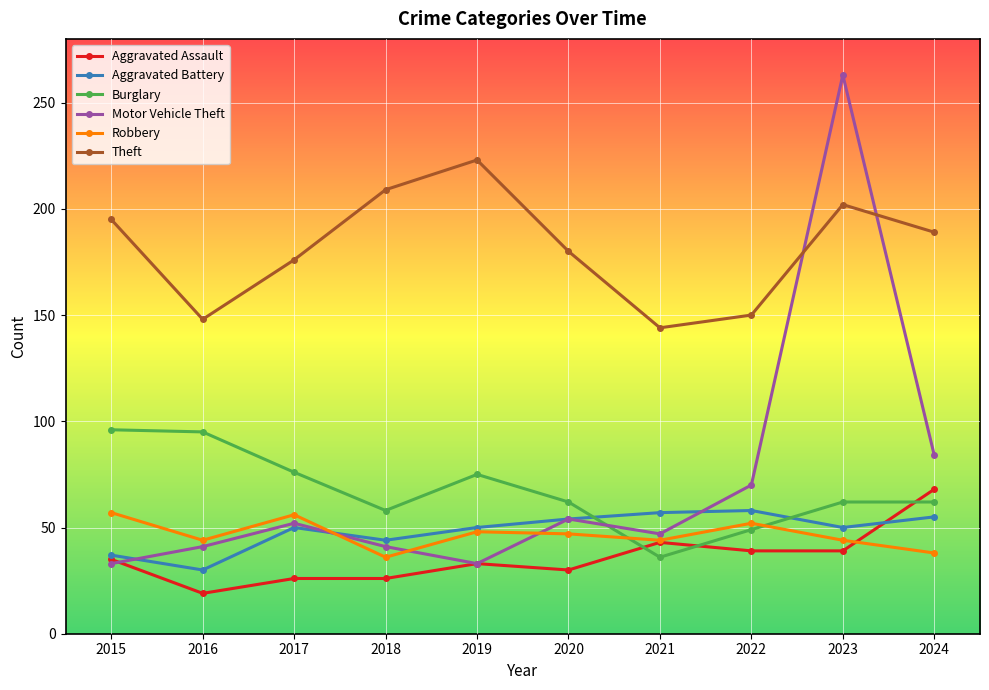

Does the chart have visible grid lines?

Yes